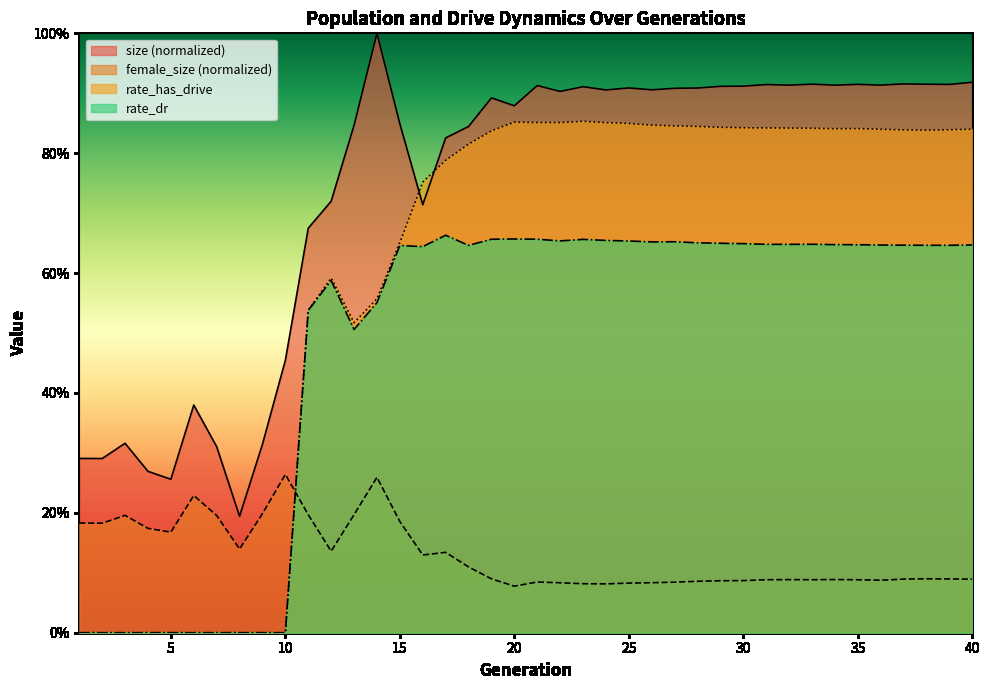

Rank the series by their maximum value, from lowest to highest.

female_size (normalized), rate_dr, rate_has_drive, size (normalized)